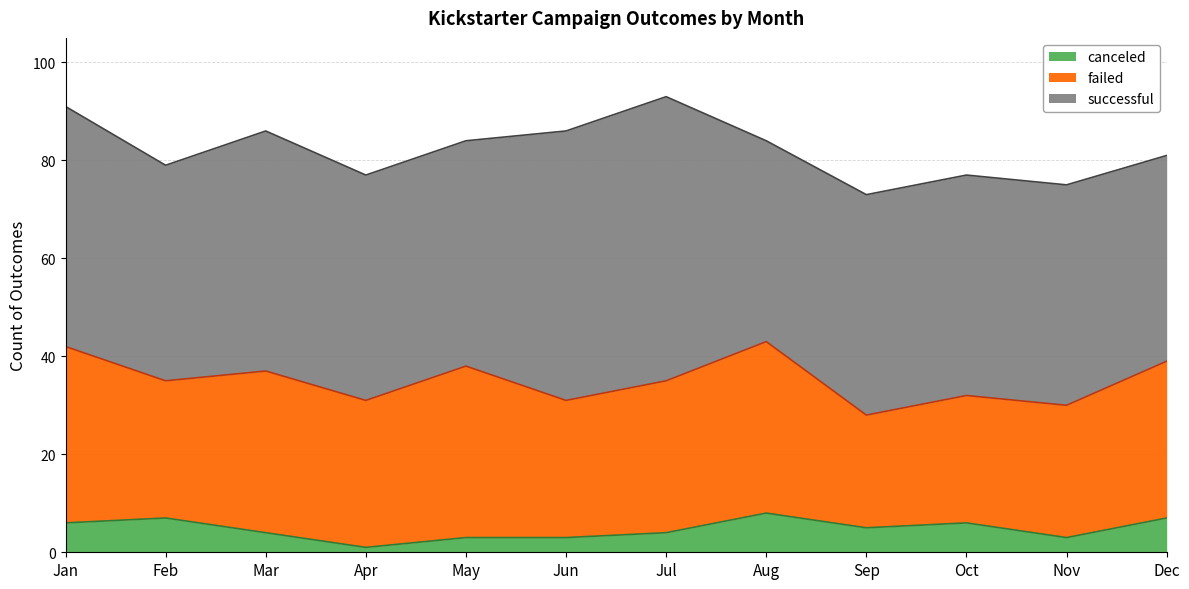

How many series are shown in this chart?

3